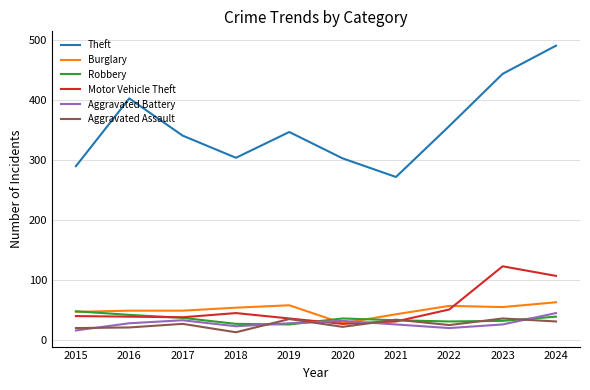

Which series has the largest total across all categories?

Theft